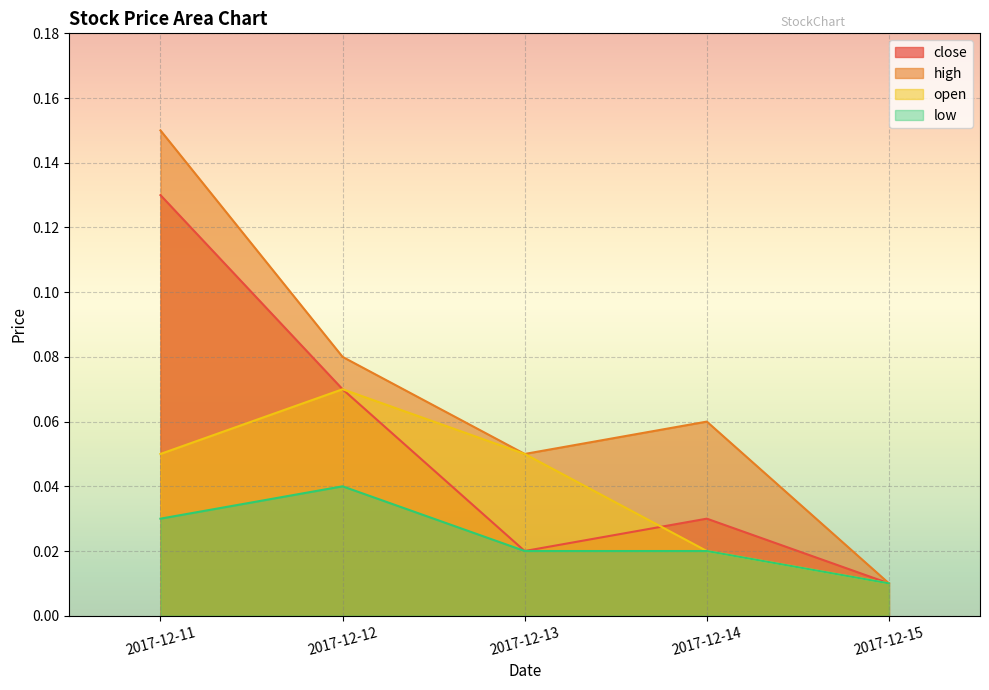

Which category has the lowest value across all series?

2017-12-15